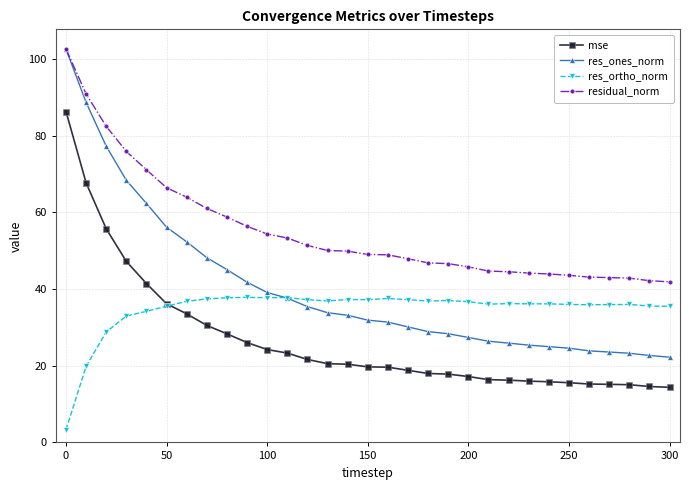

What is the maximum value for res_ones_norm?

102.6